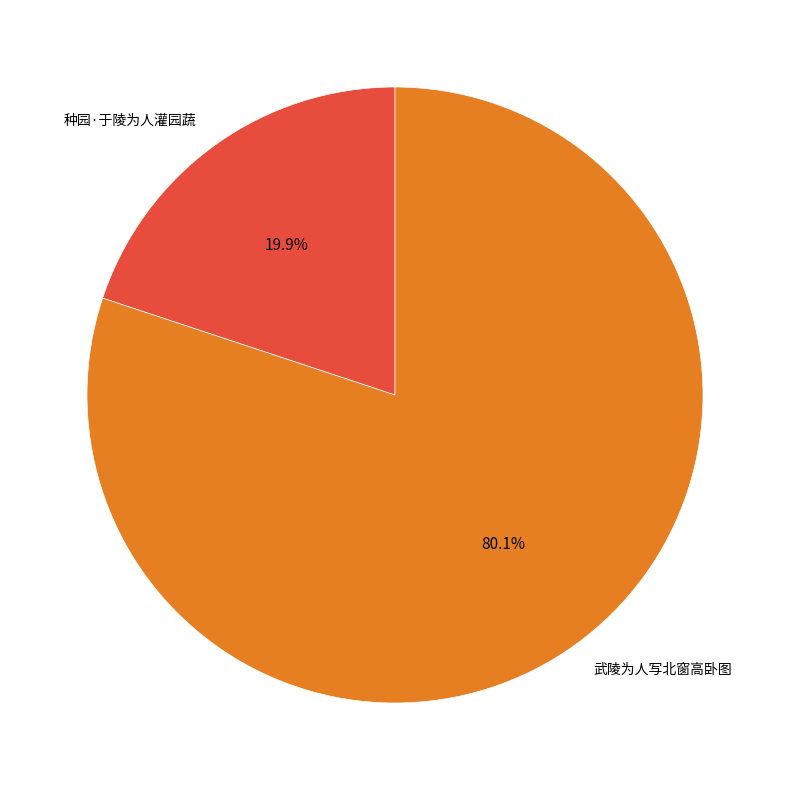

To the nearest percent, what percentage of the pie is 武陵为人写北窗高卧图?

80%